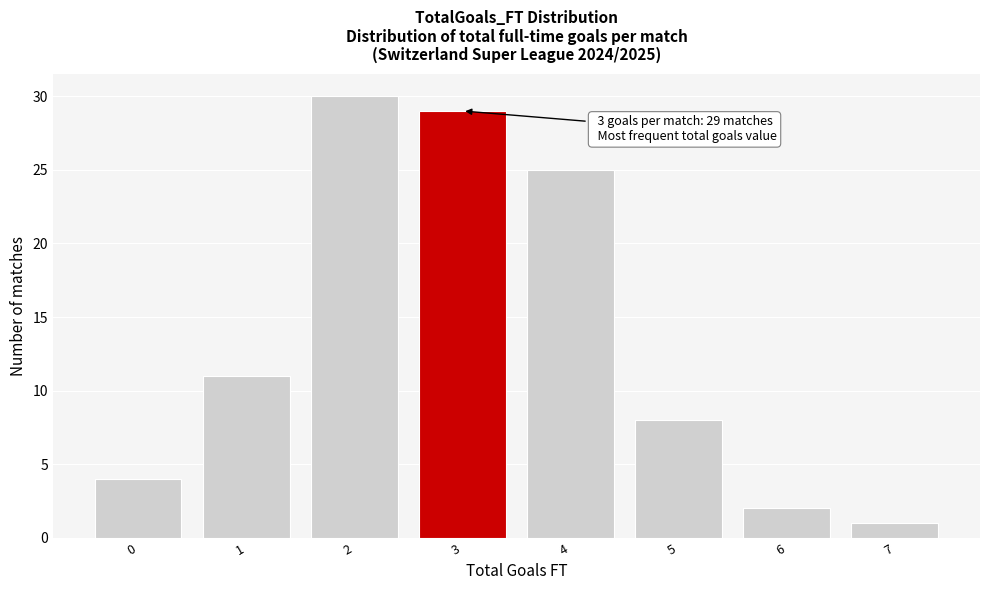

Reading left to right, extract all data points from this chart.

0=4	1=11	2=30	3=29	4=25	5=8	6=2	7=1